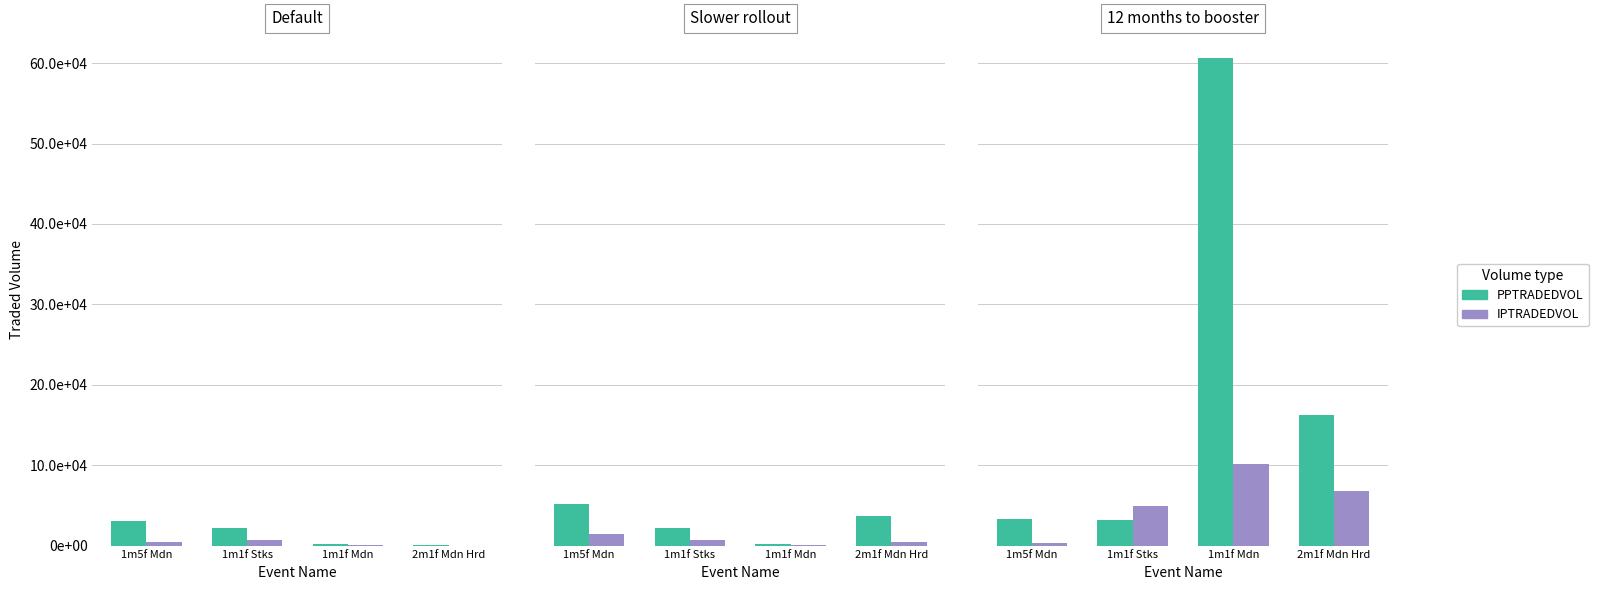

True or false: PPTRADEDVOL has a value of 84384.4 at 2m1f Mdn Hrd.

False